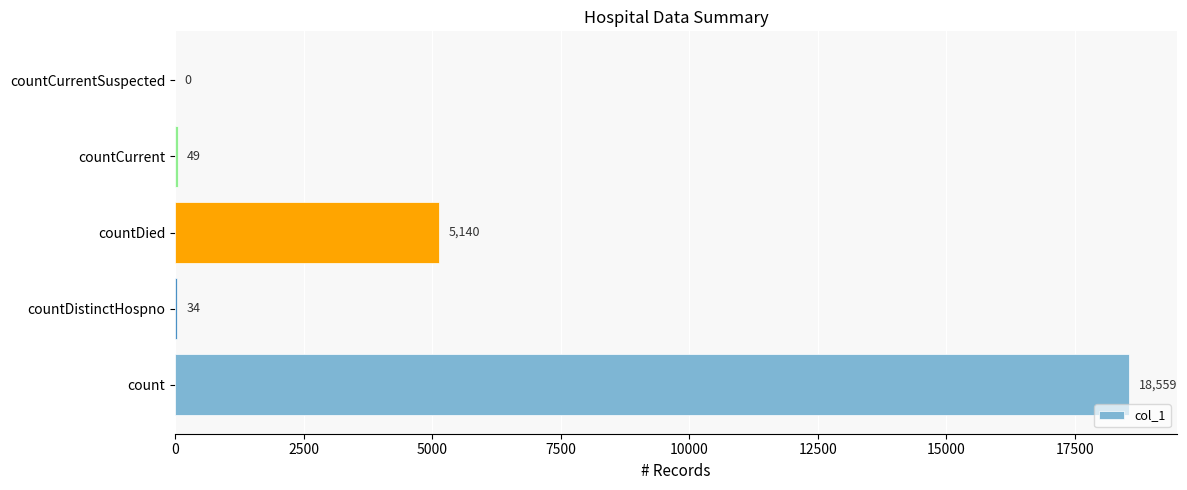

Are the bars horizontal?

Yes